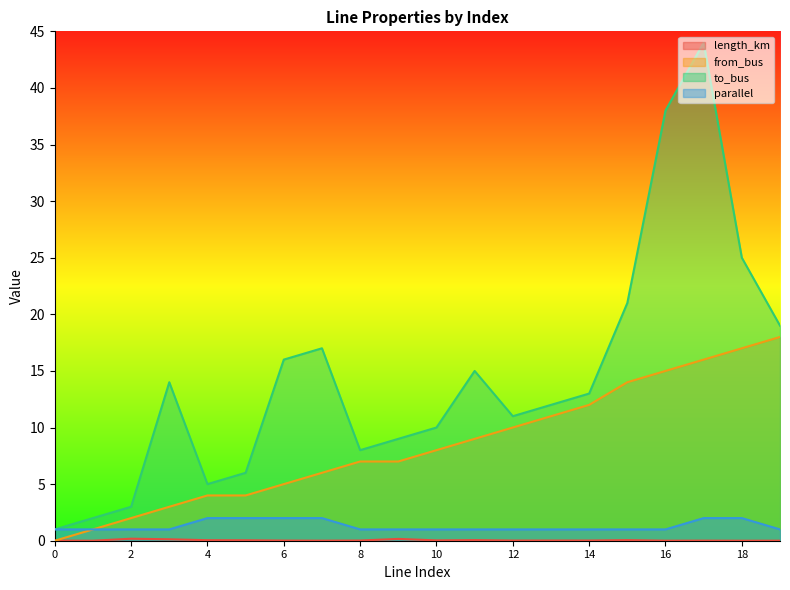

Reading right to left, extract all data points from this chart.

length_km: 0.0	0.0	0.0	0.0	0.1	0.0	0.0	0.0	0.1	0.0	0.2	0.0	0.0	0.0	0.0	0.0	0.1	0.2	0.0	0.0
from_bus: 18.0	17.0	16.0	15.0	14.0	12.0	11.0	10.0	9.0	8.0	7.0	7.0	6.0	5.0	4.0	4.0	3.0	2.0	1.0	0.0
to_bus: 19.0	25.0	44.0	38.0	21.0	13.0	12.0	11.0	15.0	10.0	9.0	8.0	17.0	16.0	6.0	5.0	14.0	3.0	2.0	1.0
parallel: 1.0	2.0	2.0	1.0	1.0	1.0	1.0	1.0	1.0	1.0	1.0	1.0	2.0	2.0	2.0	2.0	1.0	1.0	1.0	1.0